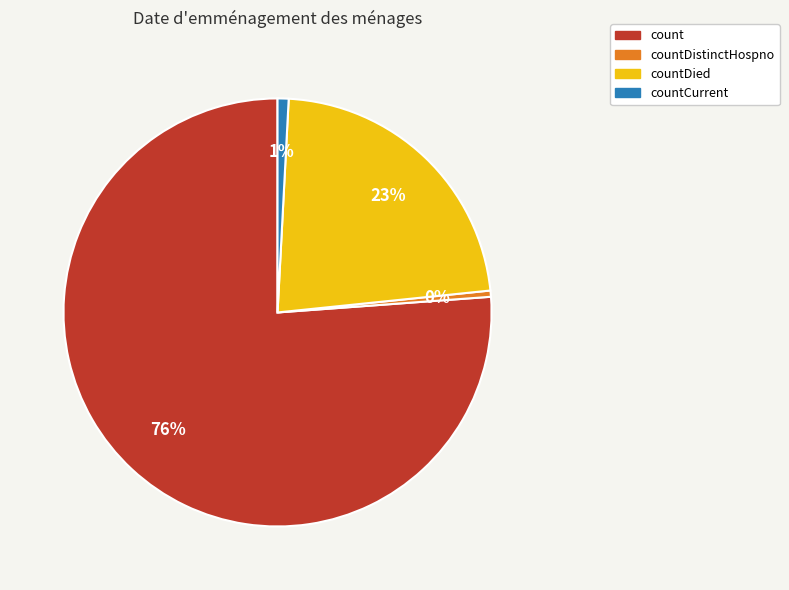

To the nearest percent, what is the average slice percentage?

25%